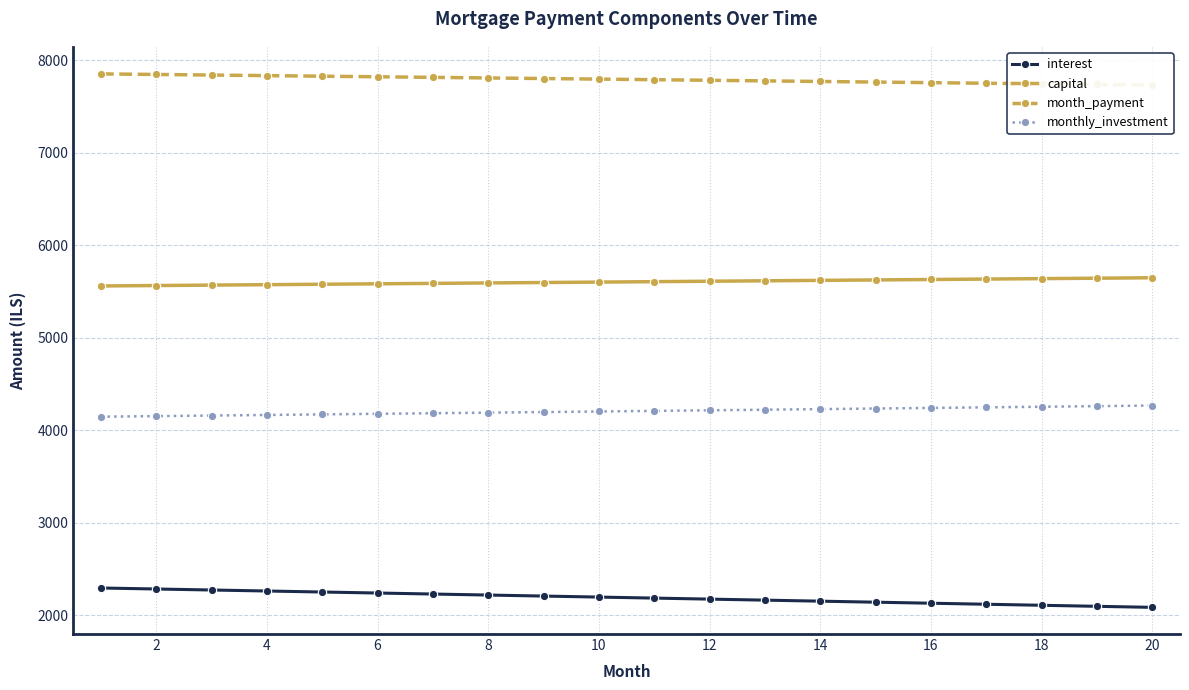

What is the sum of all monthly_investment values?

84122.4